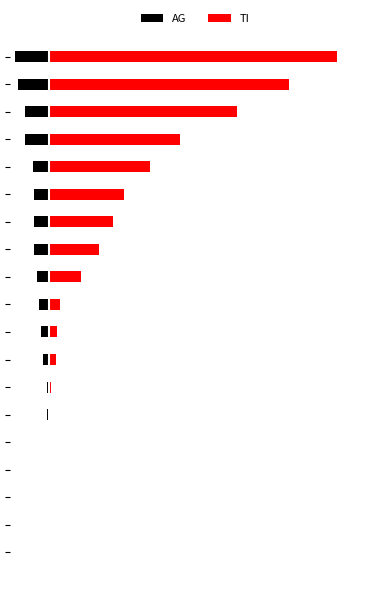

How many bars are there in total?

38